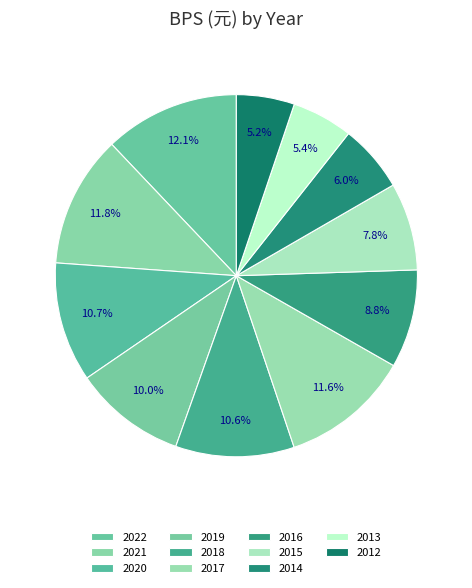

The 2018 slice represents 5% of the pie. True or false?

False